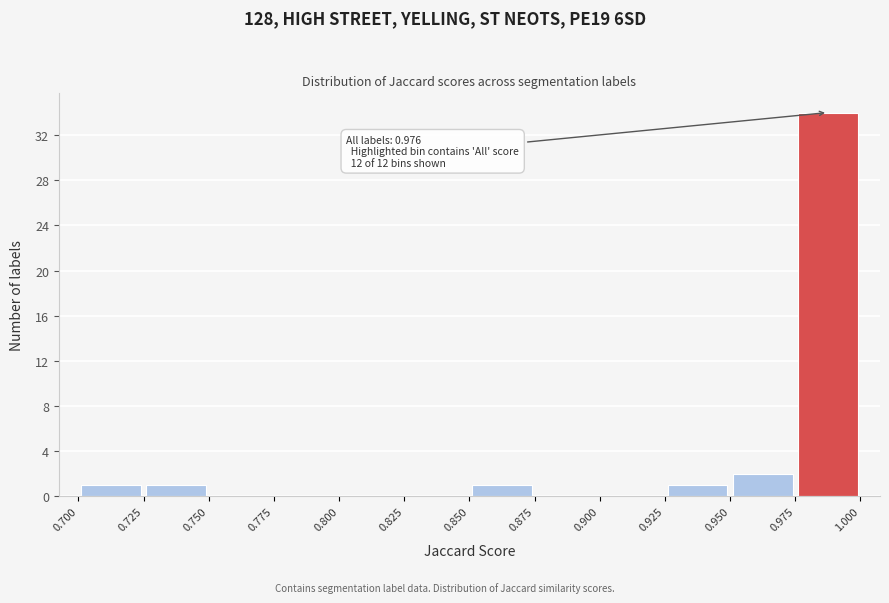

Over which range of the x-axis is the bar tallest?

0.975 to 1.000